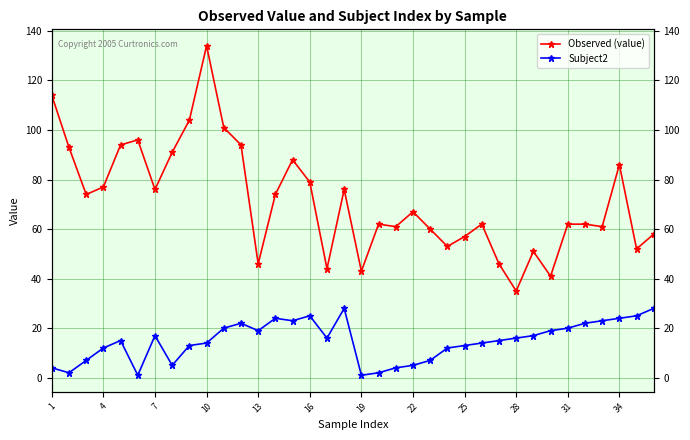

What is the highest value of the Subject2 series?

28